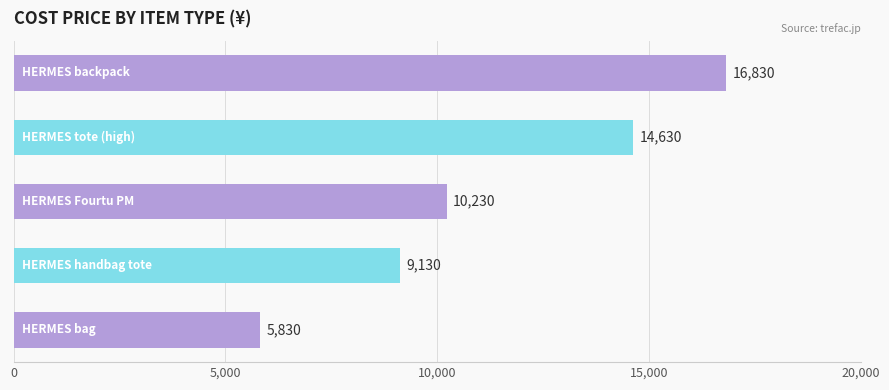

How many values are between 9130 and 14630?

3